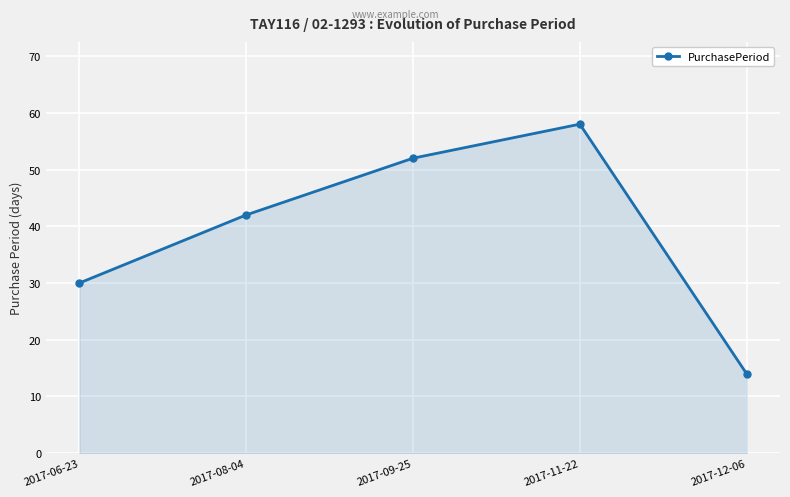

Read the value at 2017-11-22.

58